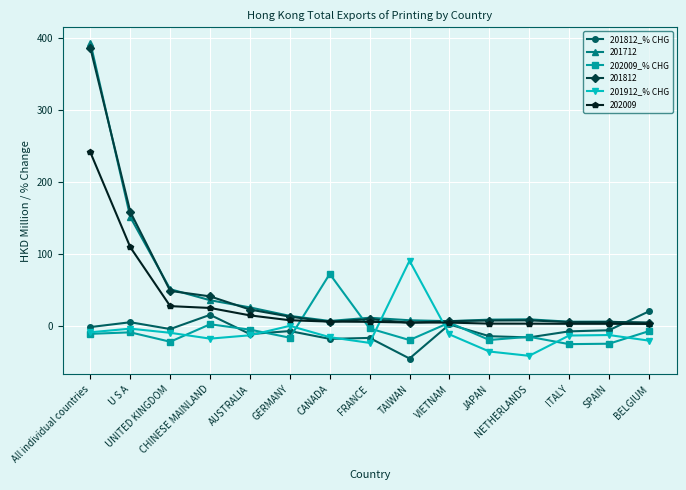

What is the total value across all series at CHINESE MAINLAND?

100.1